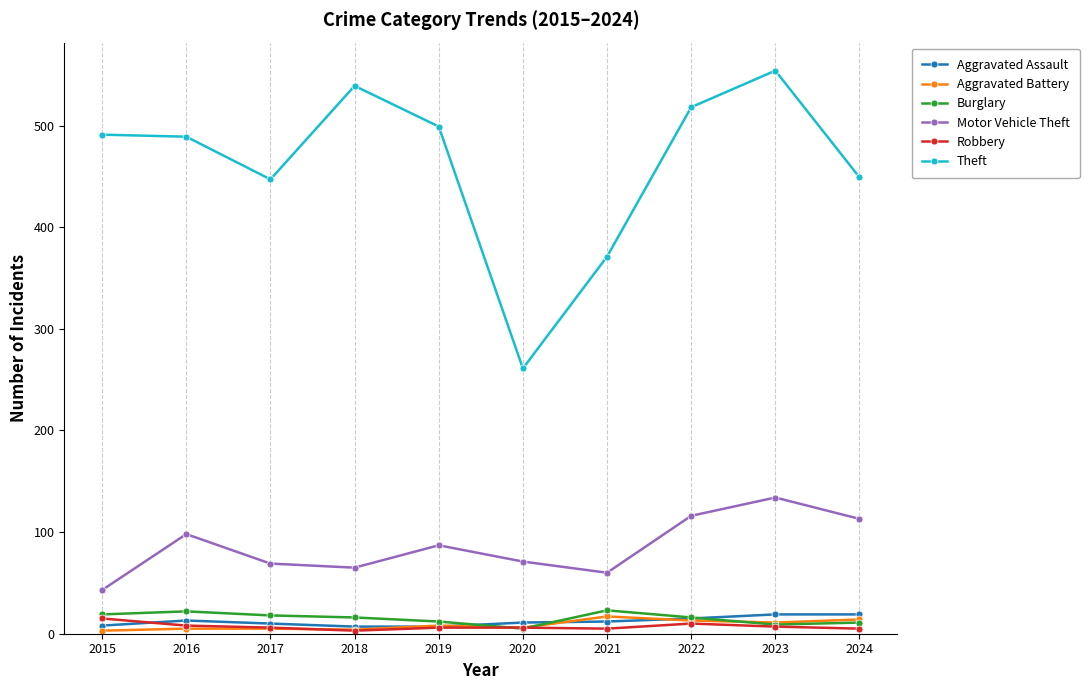

True or false: Aggravated Assault has a value of 19 at 2024.

True